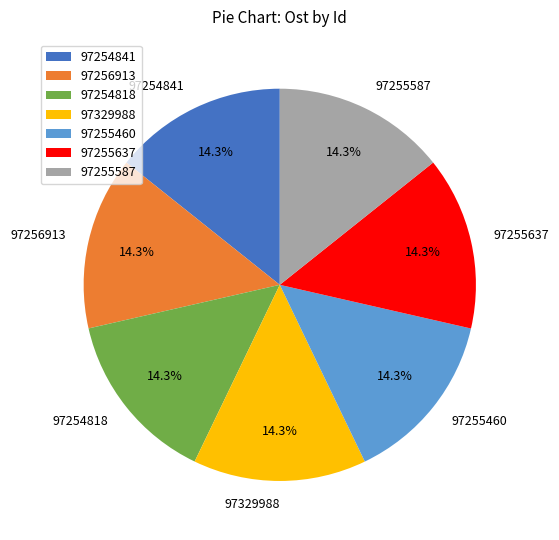

What is the ratio of the value at 97255637 to the value at 97255587?

1.0